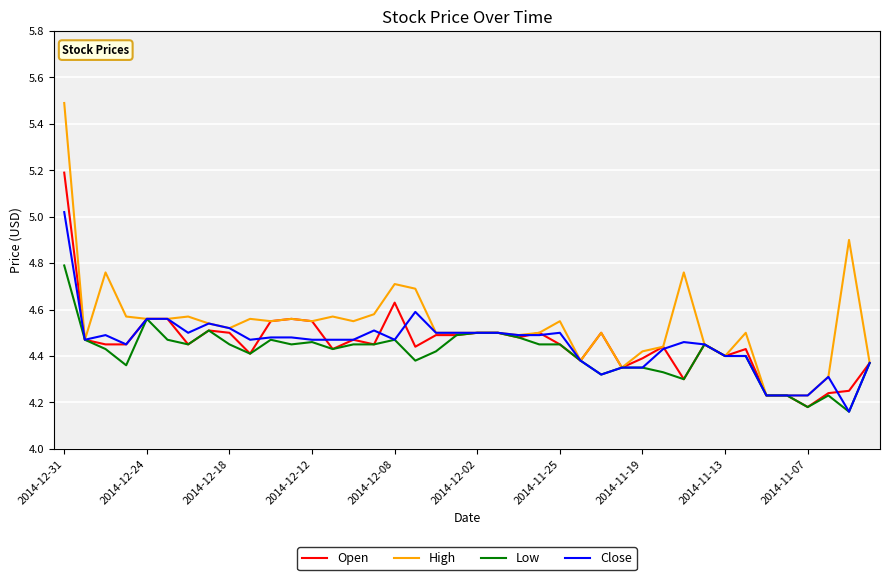

Which series has the largest total across all categories?

High